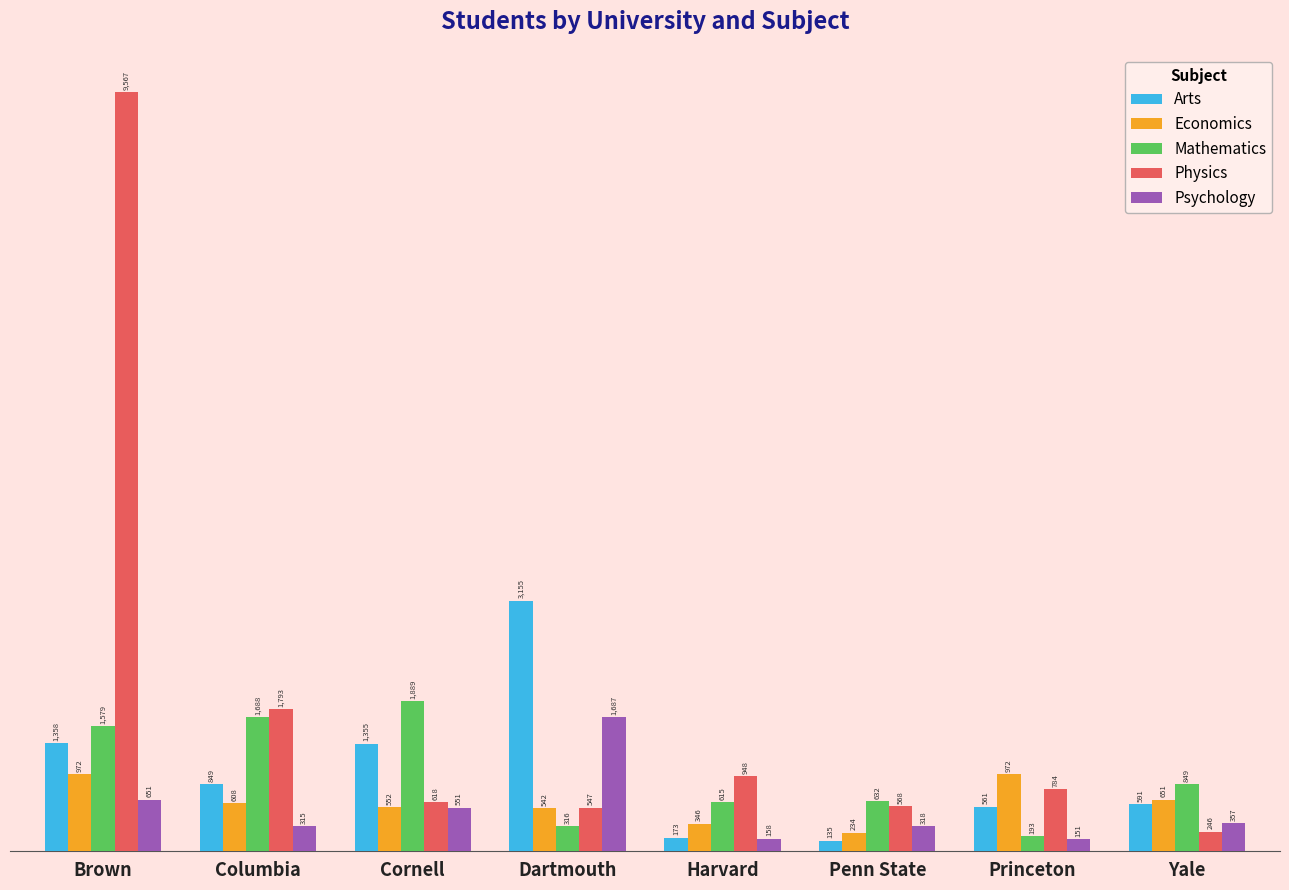

The value of Physics at Brown is 15158. True or false?

False